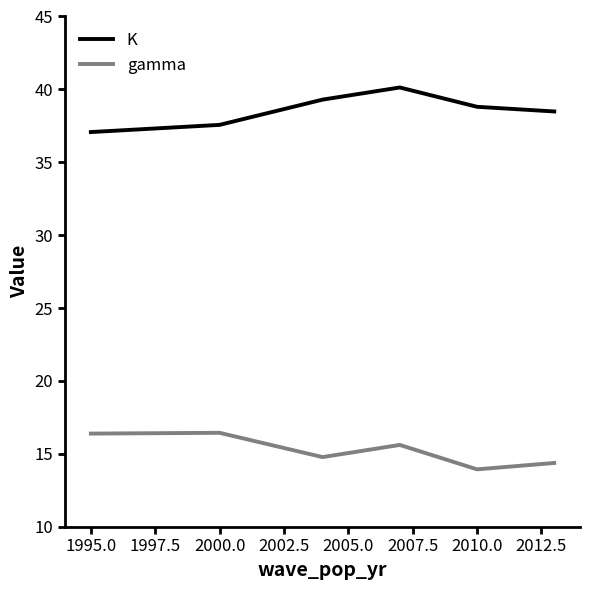

Which series has the largest total across all categories?

K